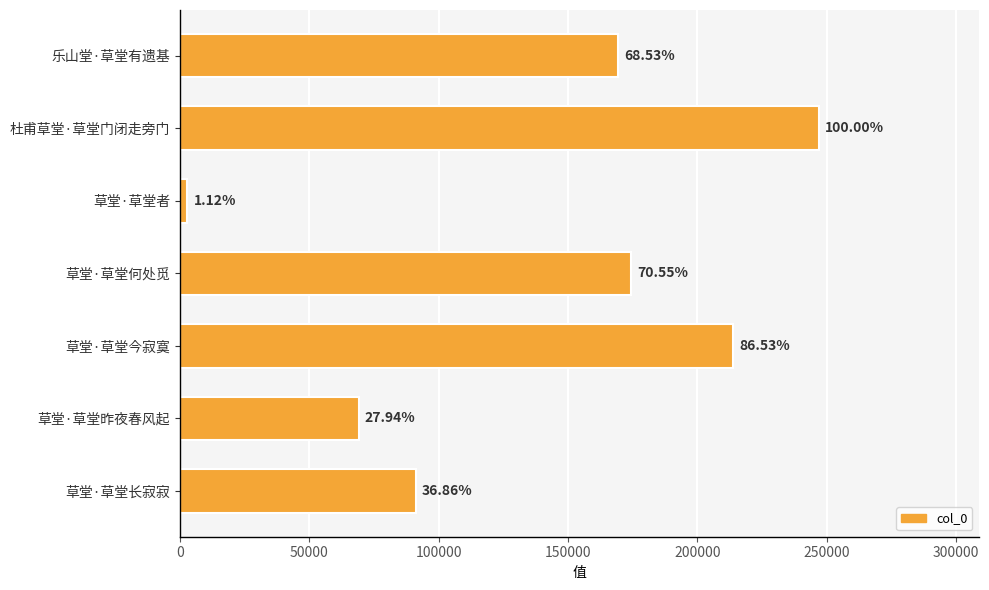

What is the greatest value displayed?

246952